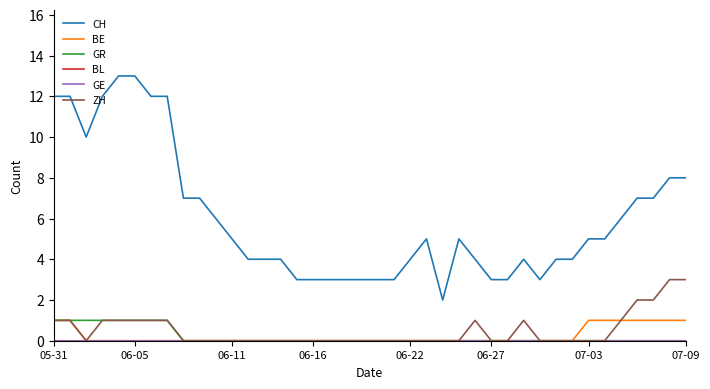

Does the chart have visible grid lines?

No